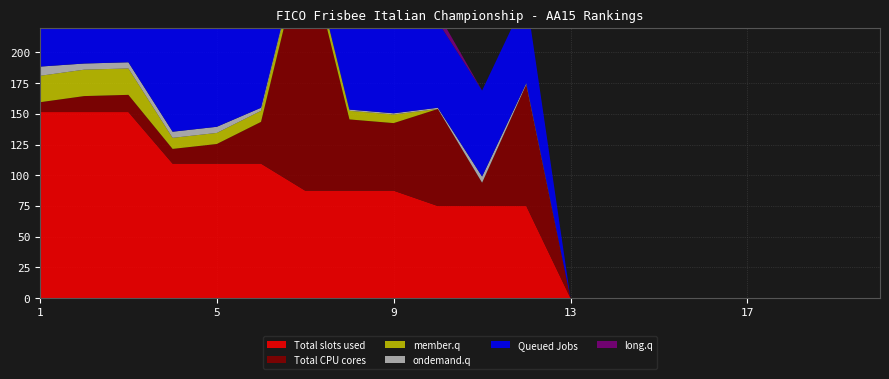

Reading left to right, transcribe all the data shown in this chart.

Total slots used: 1=151.5	2=151.5	3=151.5	4=109.5	5=109.5	6=109.5	7=87.5	8=87.5	9=87.5	10=75.0	11=75.0	12=75.0	13=0.0	14=0.0	15=0.0	16=0.0	17=0.0	18=0.0	19=0.0	20=0.0
Queued Jobs: 1=125.0	2=125.0	3=125.0	4=100.0	5=100.0	6=100.0	7=80.0	8=80.0	9=80.0	10=70.0	11=70.0	12=70.0	13=0.0	14=0.0	15=0.0	16=0.0	17=0.0	18=0.0	19=0.0	20=0.0
member.q: 1=21.5	2=21.5	3=21.5	4=9.0	5=9.0	6=9.0	7=7.0	8=7.0	9=7.0	10=0.0	11=0.0	12=0.0	13=0.0	14=0.0	15=0.0	16=0.0	17=0.0	18=0.0	19=0.0	20=0.0
long.q: 1=17.5	2=0.0	3=0.0	4=12.5	5=0.0	6=0.0	7=2.0	8=0.0	9=0.0	10=7.0	11=0.0	12=0.0	13=0.0	14=0.0	15=0.0	16=0.0	17=0.0	18=0.0	19=0.0	20=0.0
ondemand.q: 1=7.5	2=5.0	3=5.0	4=5.0	5=5.0	6=2.5	7=1.0	8=1.0	9=1.0	10=1.0	11=5.0	12=1.0	13=0.0	14=0.0	15=0.0	16=0.0	17=0.0	18=0.0	19=0.0	20=0.0
Total CPU cores: 1=8.0	2=13.0	3=14.0	4=12.0	5=16.0	6=34.0	7=204.0	8=58.0	9=55.0	10=79.0	11=19.0	12=99.0	13=0.0	14=0.0	15=0.0	16=0.0	17=0.0	18=0.0	19=0.0	20=0.0